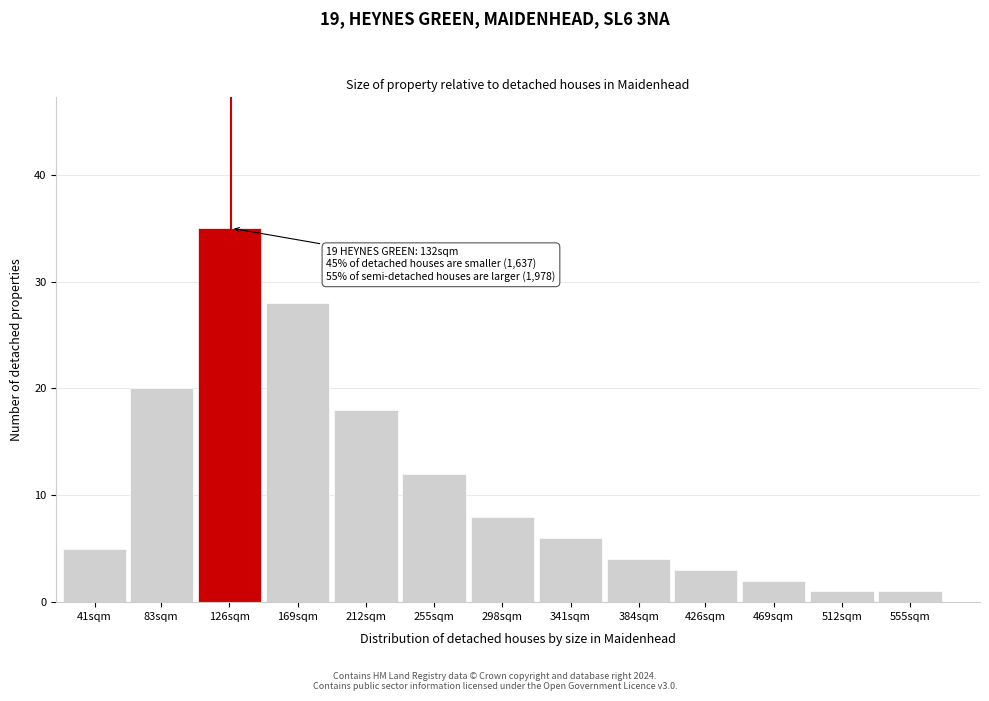

Reading left to right, list all the values displayed in this chart.

41sqm=5	83sqm=20	126sqm=35	169sqm=28	212sqm=18	255sqm=12	298sqm=8	341sqm=6	384sqm=4	426sqm=3	469sqm=2	512sqm=1	555sqm=1